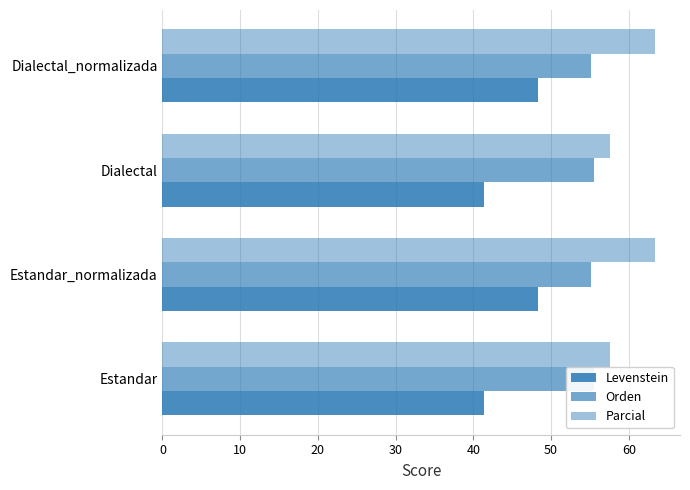

What are all the series names shown in the legend?

Levenstein, Orden, Parcial